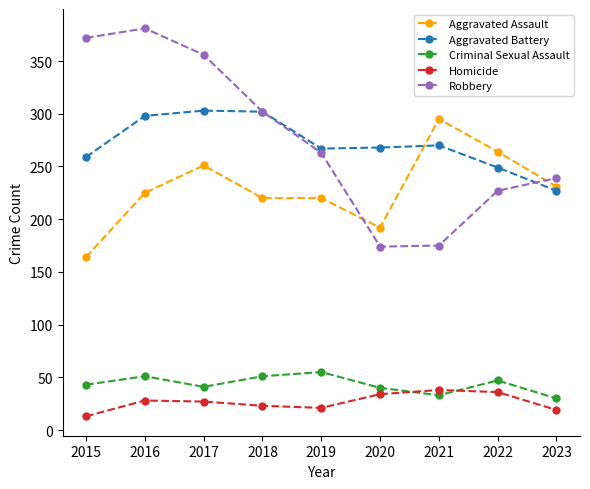

How many data points does each series have?

9